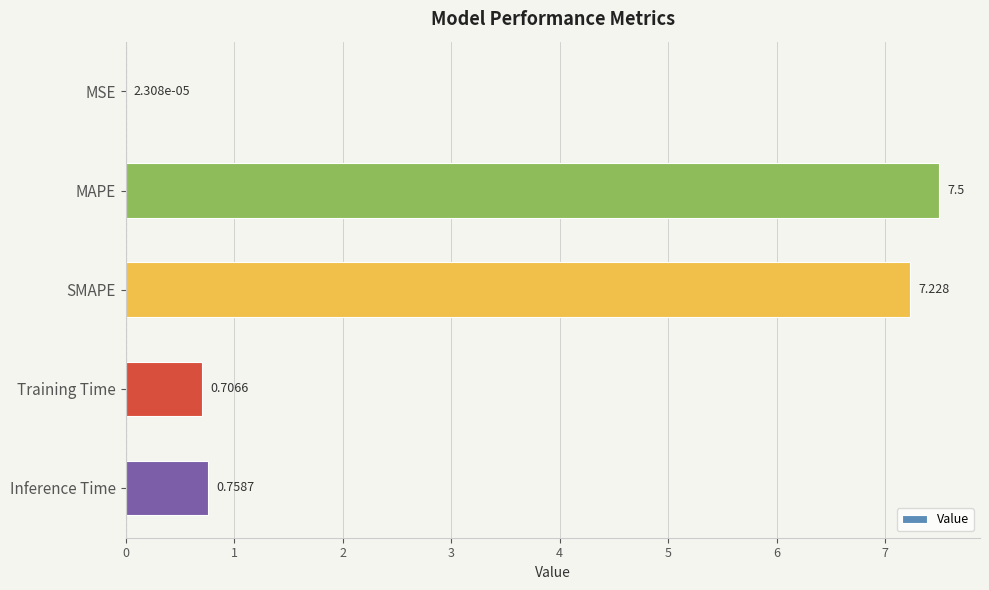

Where is the data nearest to the value 3?

Inference Time